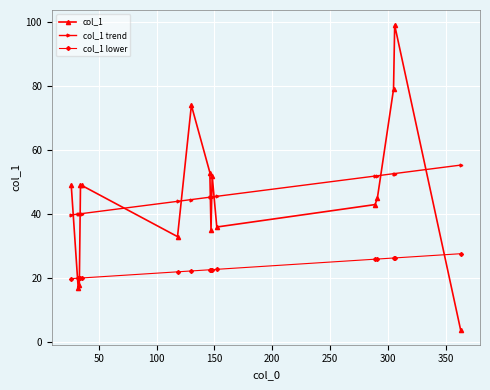

How many distinct data groups are displayed?

3